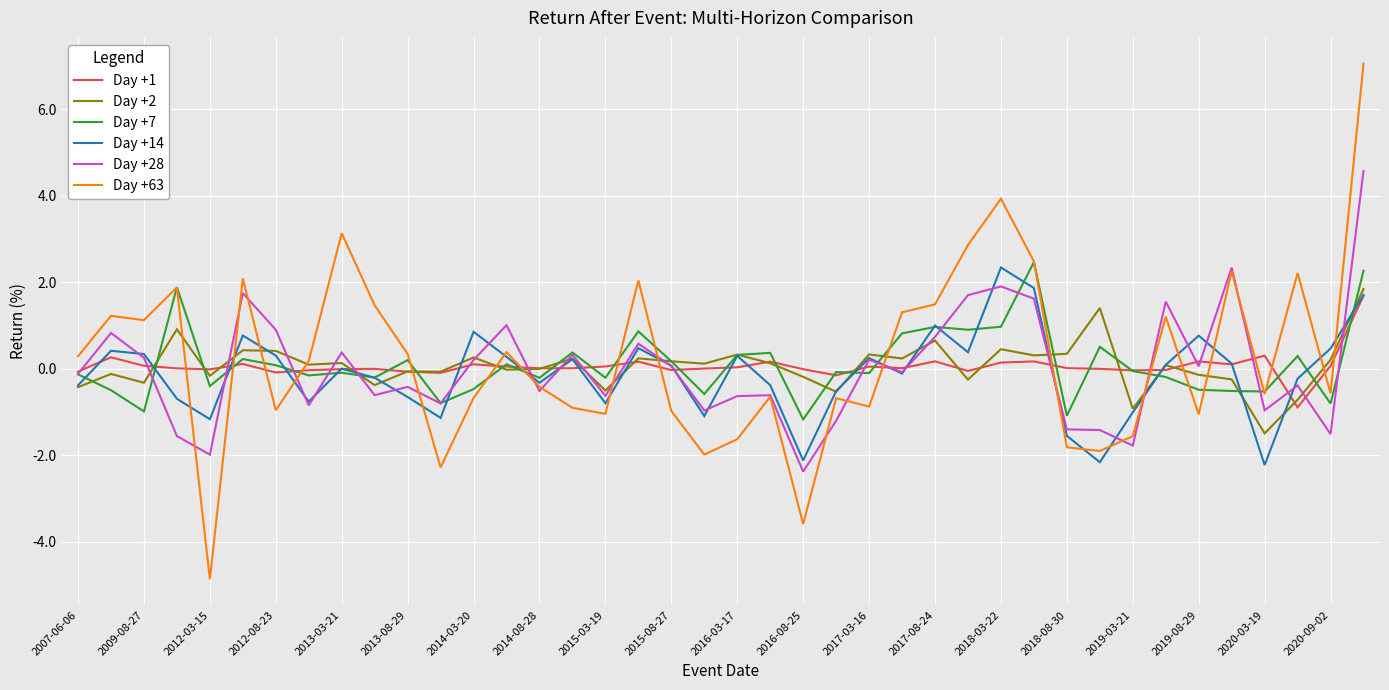

True or false: Day +63 and Day +1 cross at least once.

True